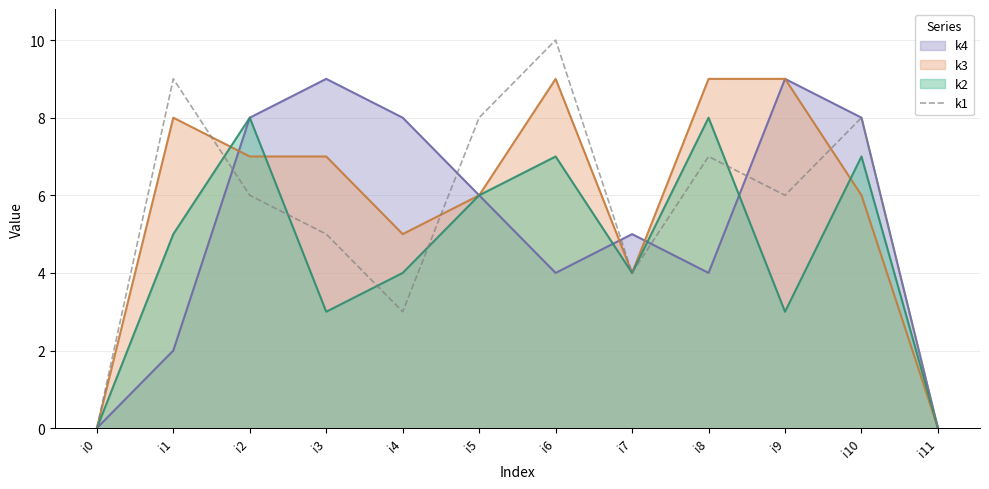

The chart shows a value of 0 at i0. True or false?

True